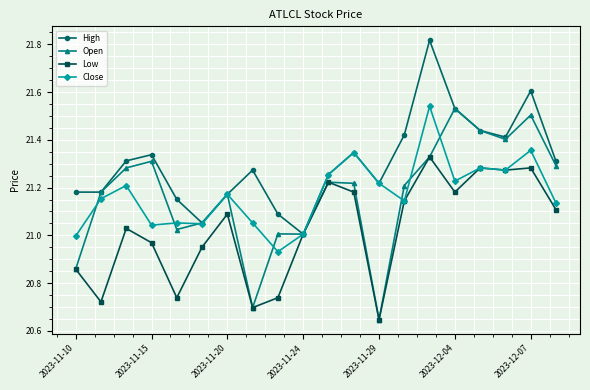

Which series has the largest total across all categories?

High